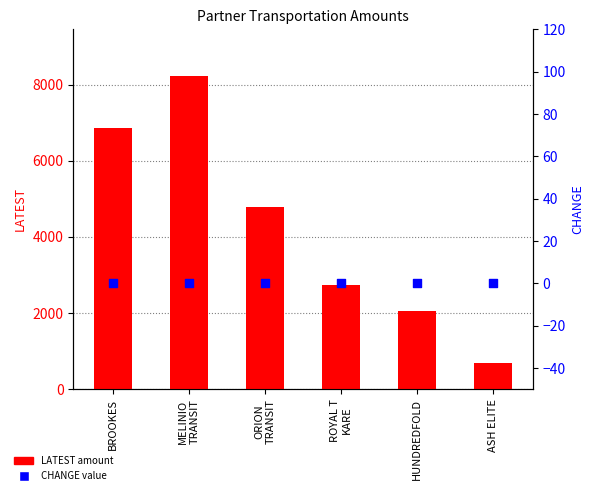

Which series has the widest spread of Y values?

LATEST amount